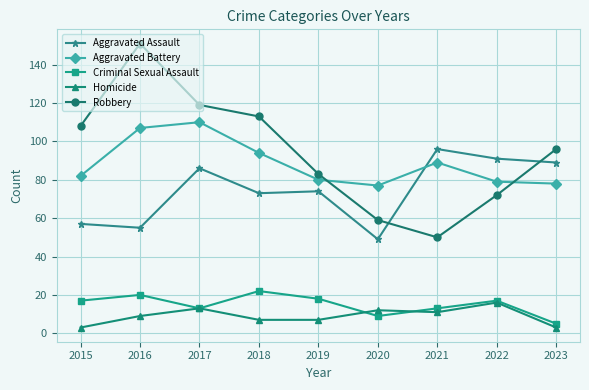

In Aggravated Assault, how many points are higher than both neighbors (excluding endpoints)?

3